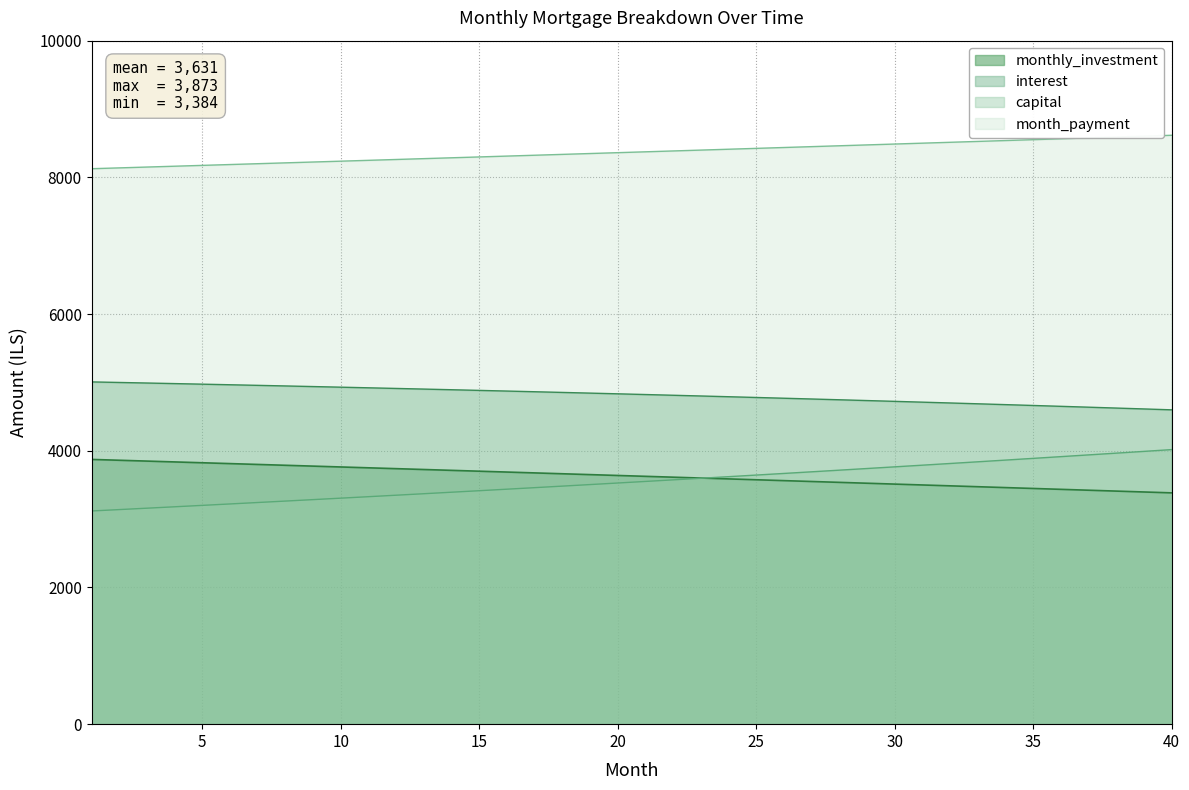

What is the average value?

3631.2